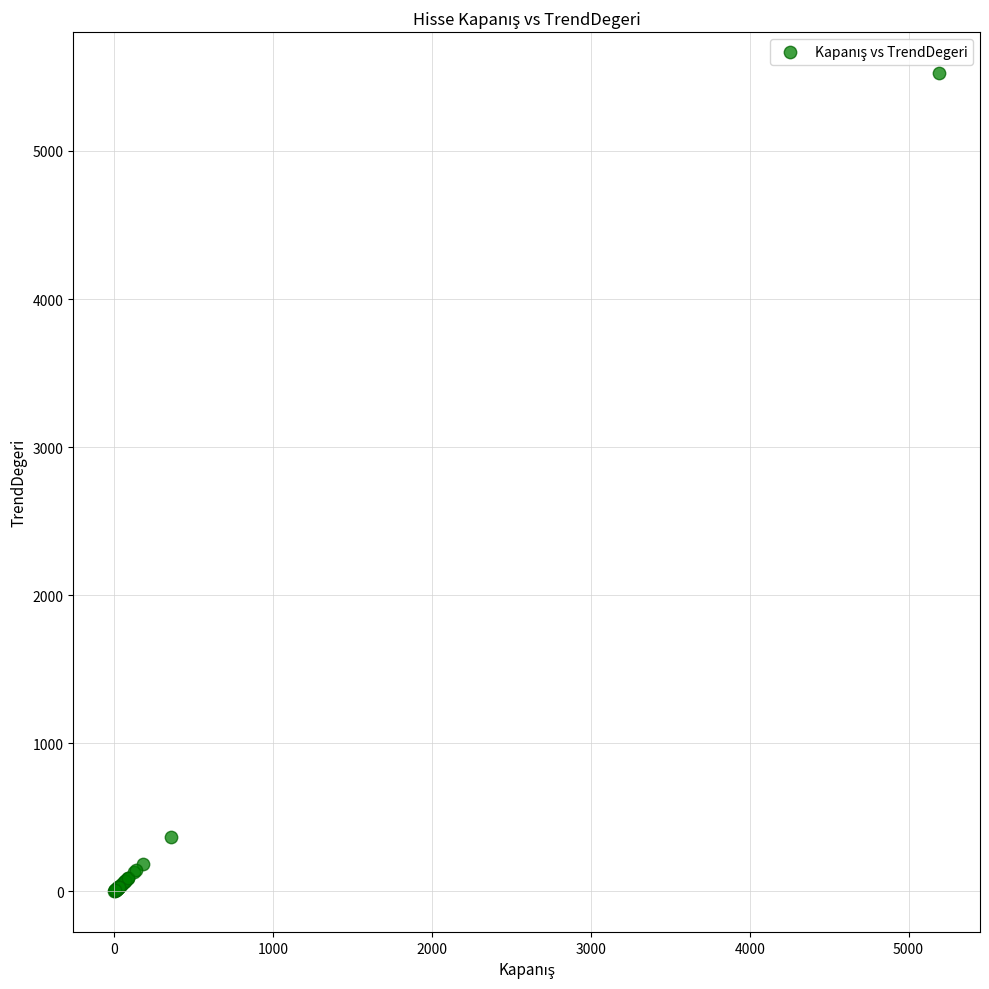

What Y value in the scatter plot is closest to 2764?

369.2